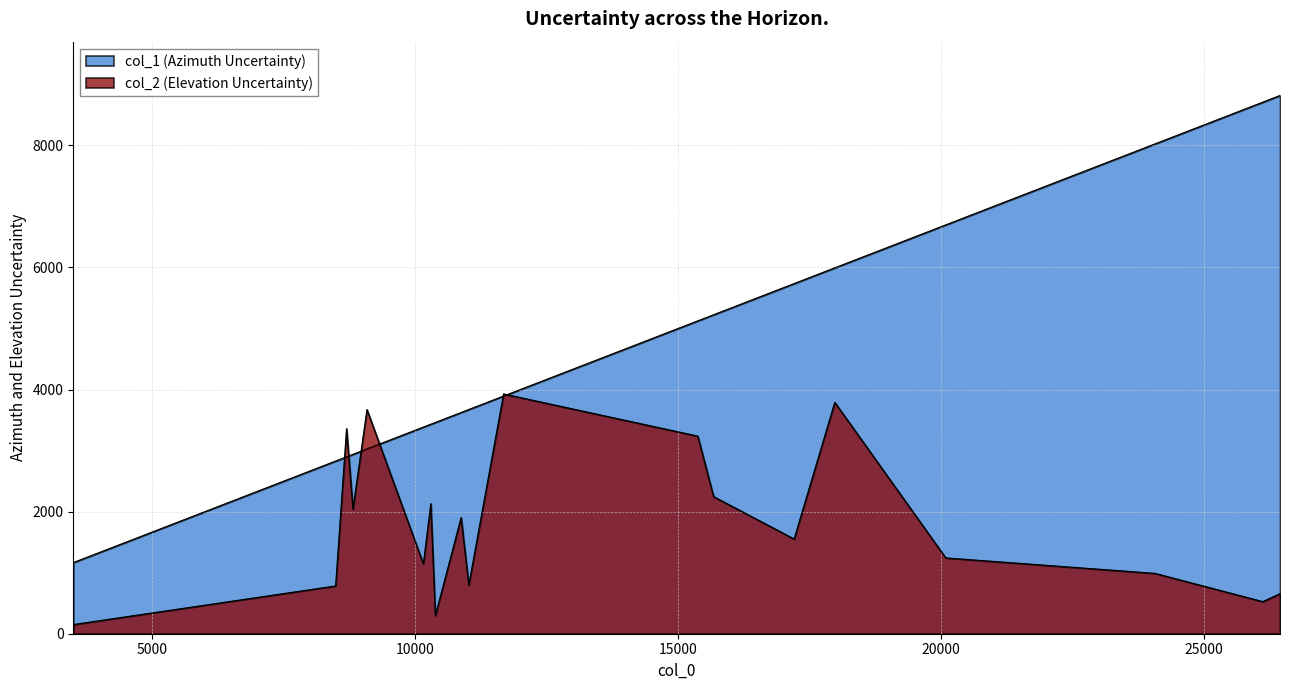

Which series has the widest spread of values?

col_1